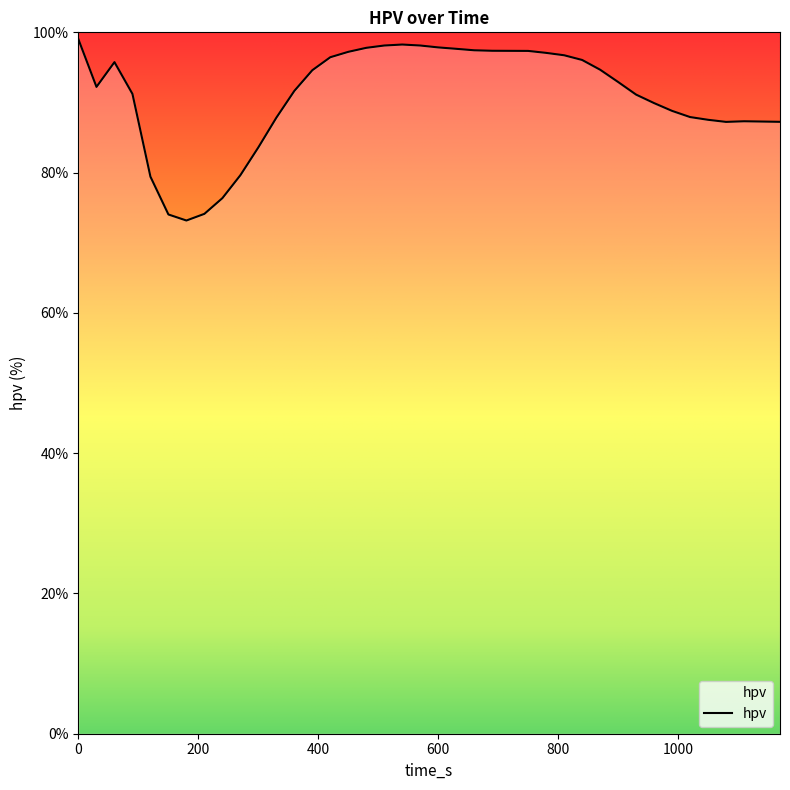

What is the smallest value displayed?

73.2